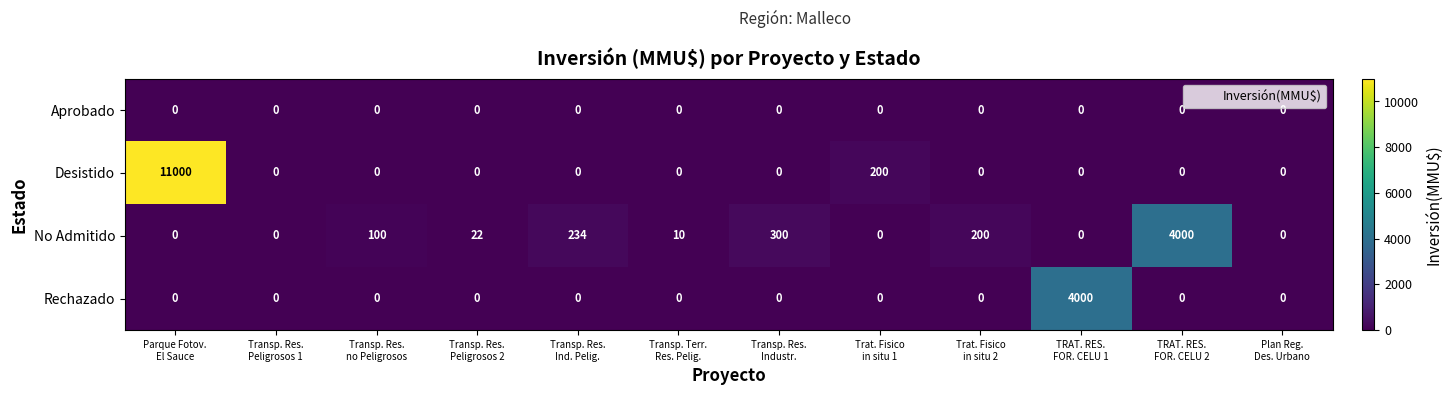

What is the maximum value for No Admitido?

4000